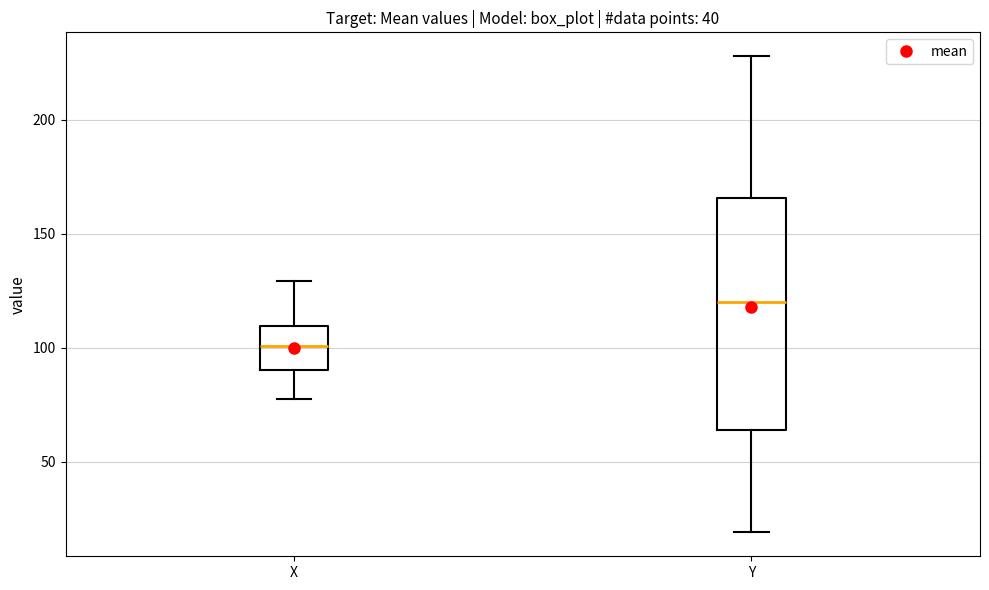

Which box has the highest median line?

Y